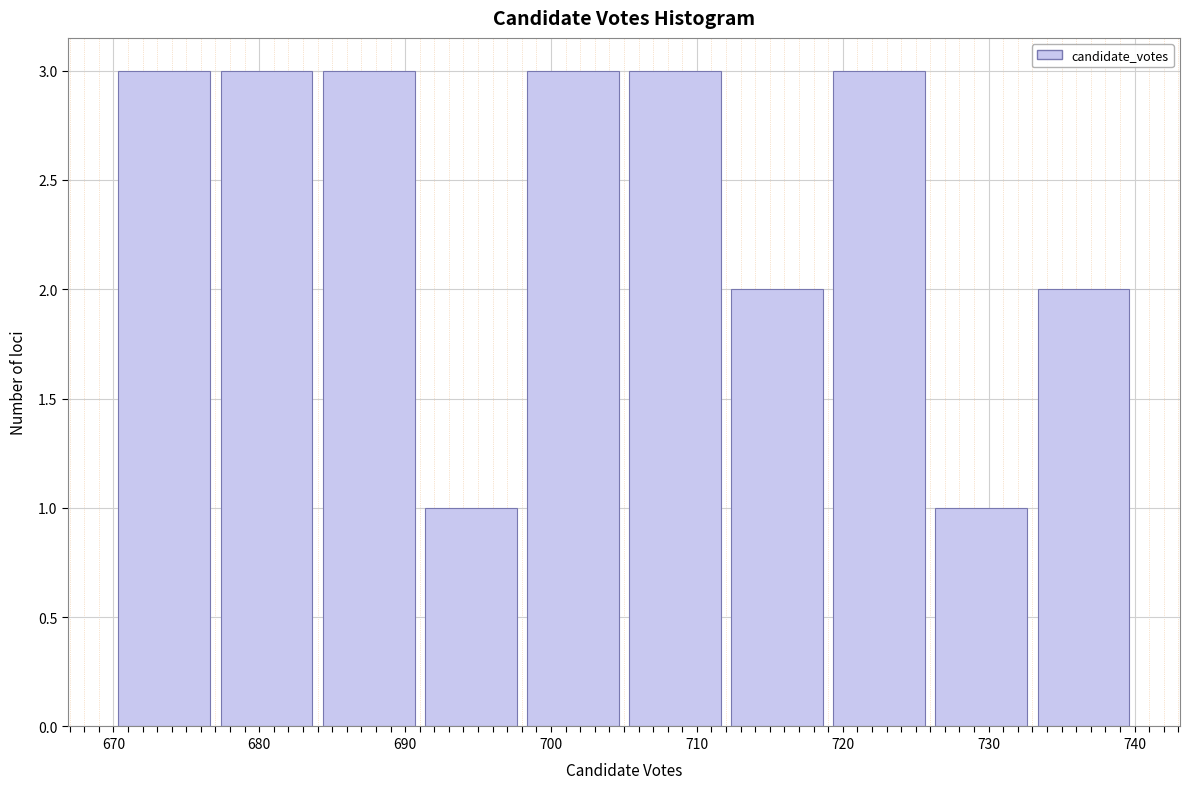

Reading left to right, transcribe this chart: for each bar, give the range it covers on the x-axis and its height. The values are not printed on the chart, so give them approximately, as read against the axis.

670 to 677: 3
677 to 684: 3
684 to 691: 3
691 to 698: 1
698 to 705: 3
705 to 712: 3
712 to 719: 2
719 to 726: 3
726 to 733: 1
733 to 740: 2